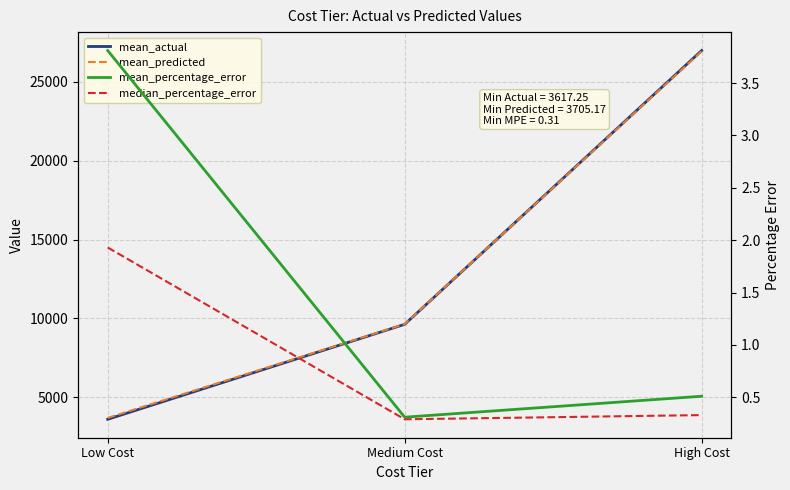

Reading left to right, extract all data points from this chart.

mean_actual: Low Cost=3617.2	Medium Cost=9629.9	High Cost=26964.9
mean_predicted: Low Cost=3705.2	Medium Cost=9646.3	High Cost=26919.3
mean_percentage_error: Low Cost=3.8	Medium Cost=0.3	High Cost=0.5
median_percentage_error: Low Cost=1.9	Medium Cost=0.3	High Cost=0.3